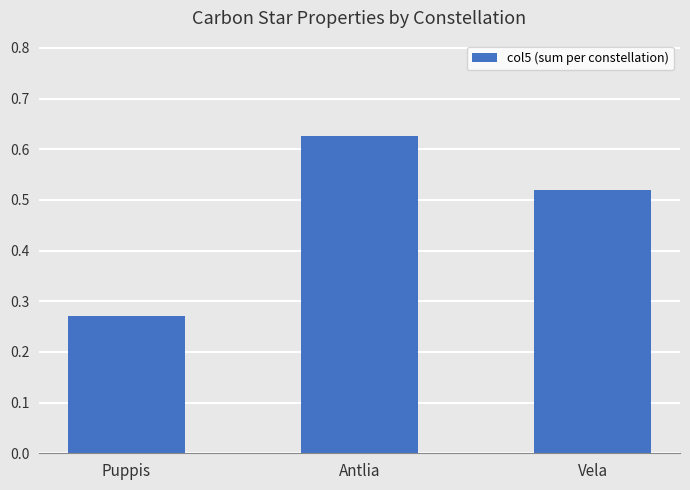

What is the sum of the values at Puppis and Antlia?

0.9